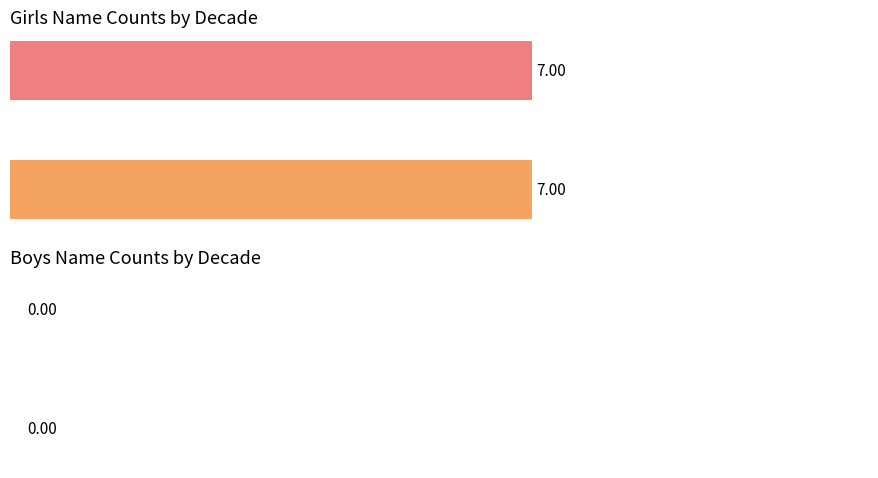

Which category has the lowest value in the Boys series?

1880